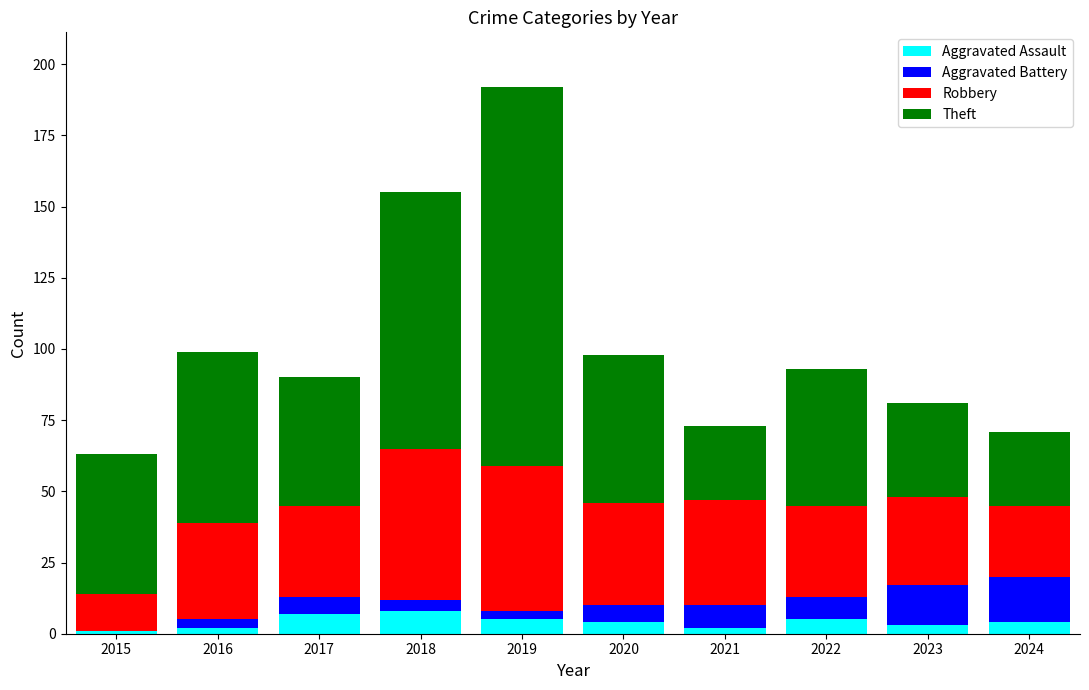

What is the total value across all series at 2022?

93